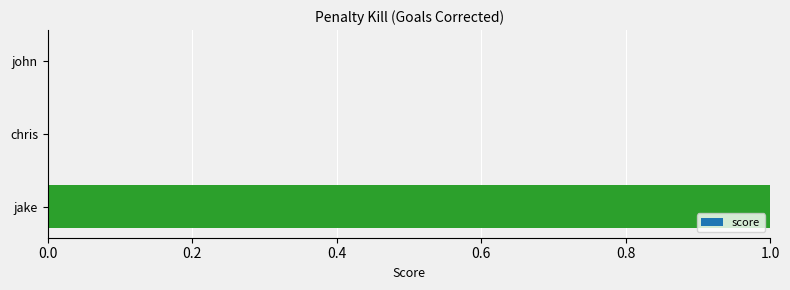

The value at chris is 0. True or false?

True